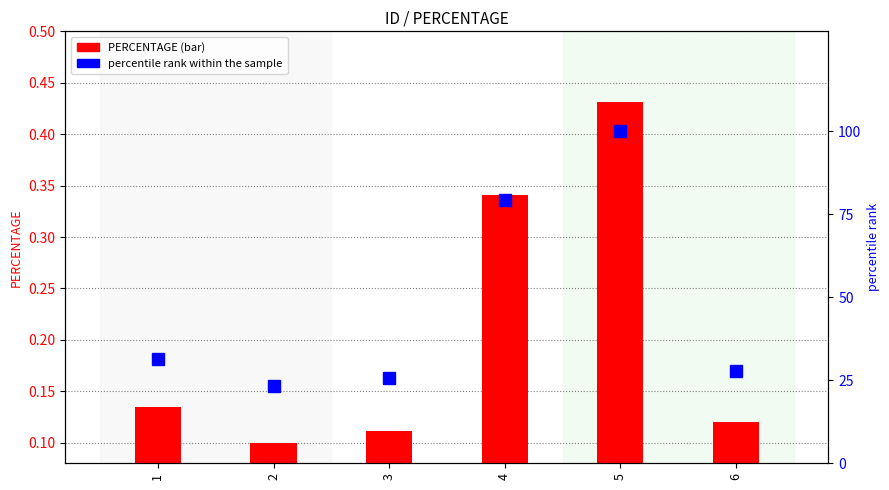

Which series has the largest range (max minus min)?

percentile rank within the sample